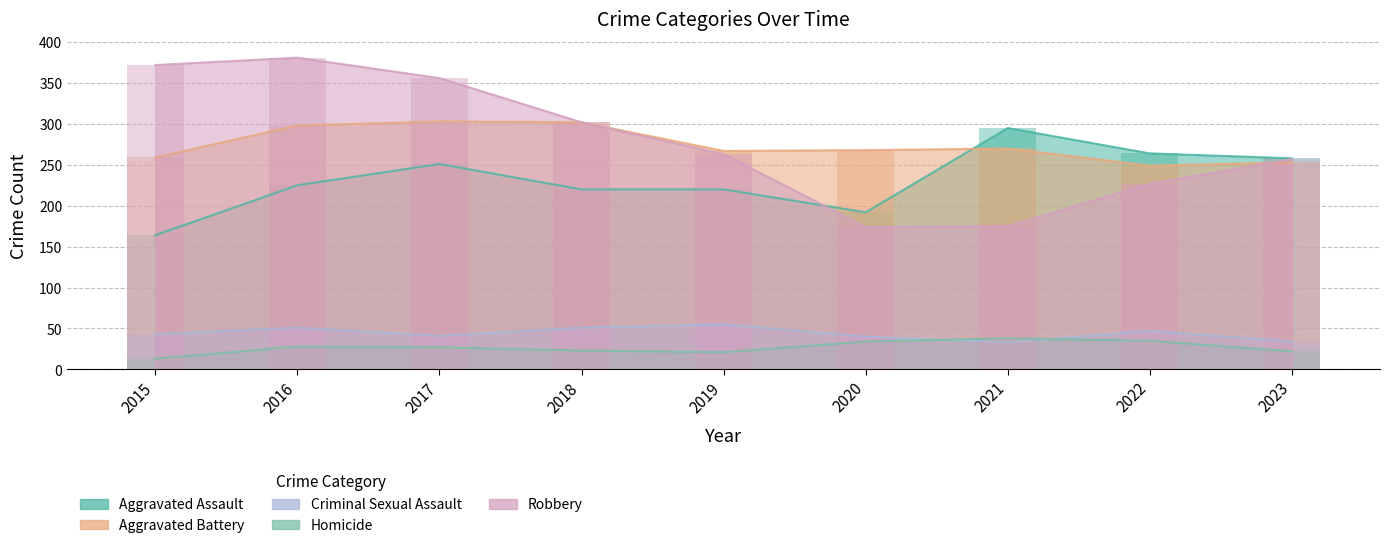

At which category is the sum across all series the highest?

2016